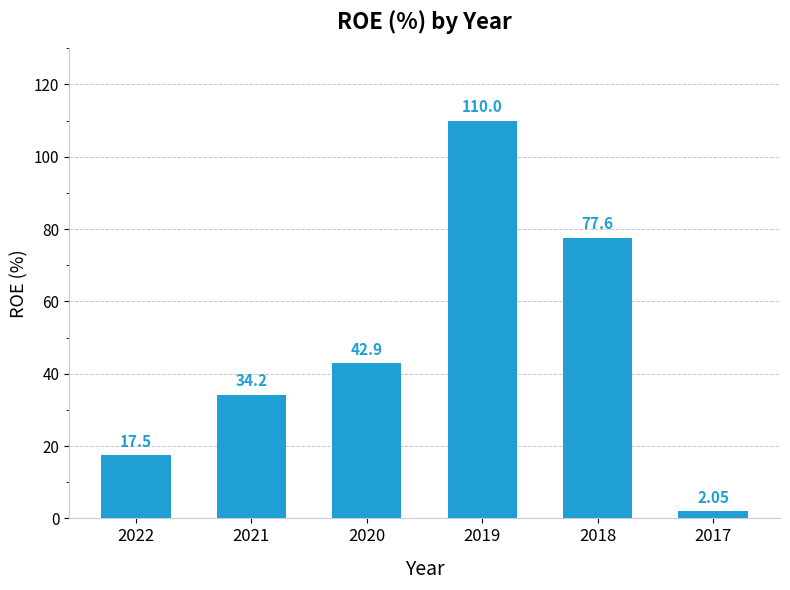

How many bars are there in total?

6